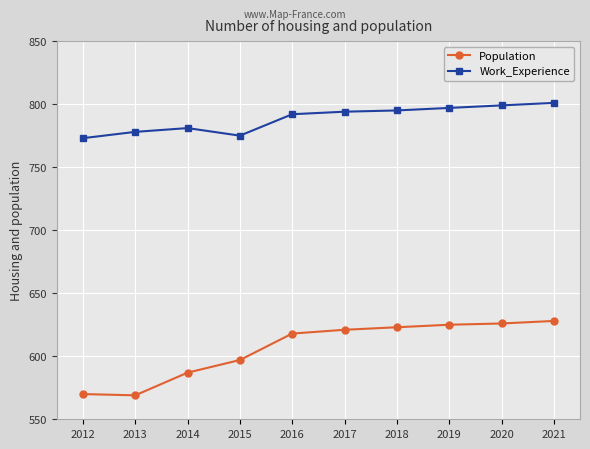

List the series in order of their peak value, lowest first.

Population, Work_Experience